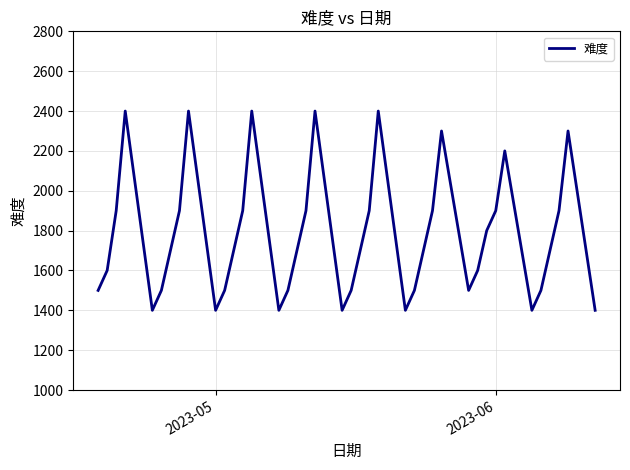

How many points are higher than both their immediate neighbors (excluding endpoints)?

8